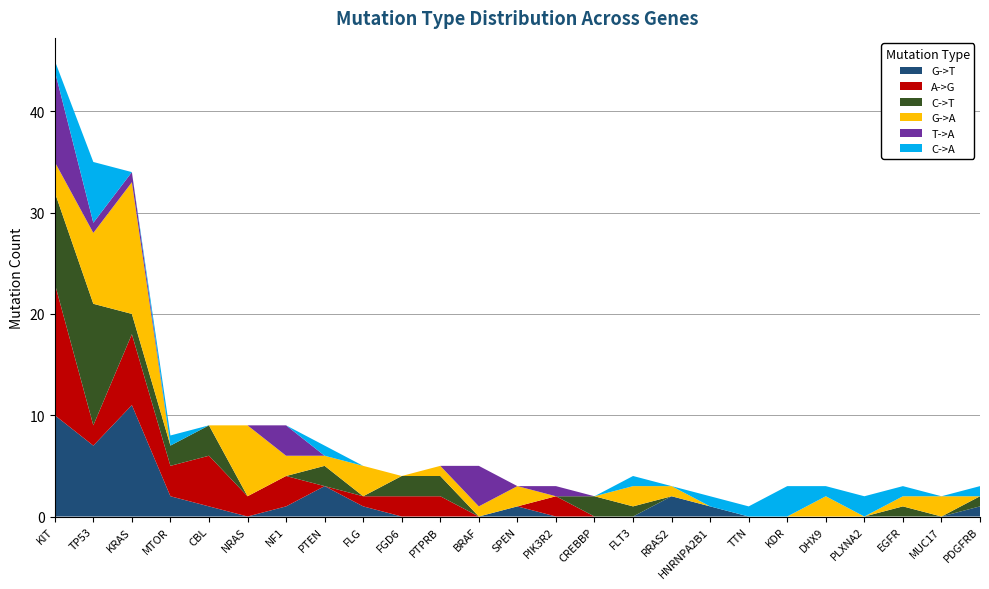

Reading left to right, list all the values displayed in this chart.

G->T: 10	7	11	2	1	0	1	3	1	0	0	0	1	0	0	0	2	1	0	0	0	0	0	0	1
A->G: 13	2	7	3	5	2	3	0	1	2	2	0	0	2	0	0	0	0	0	0	0	0	0	0	0
C->T: 9	12	2	2	3	0	0	2	0	2	2	0	0	0	2	1	0	0	0	0	0	0	1	0	1
G->A: 3	7	13	0	0	7	2	1	3	0	1	1	2	0	0	2	1	0	0	0	2	0	1	2	0
T->A: 9	1	1	0	0	0	3	0	0	0	0	4	0	1	0	0	0	0	0	0	0	0	0	0	0
C->A: 1	6	0	1	0	0	0	1	0	0	0	0	0	0	0	1	0	1	1	3	1	2	1	0	1